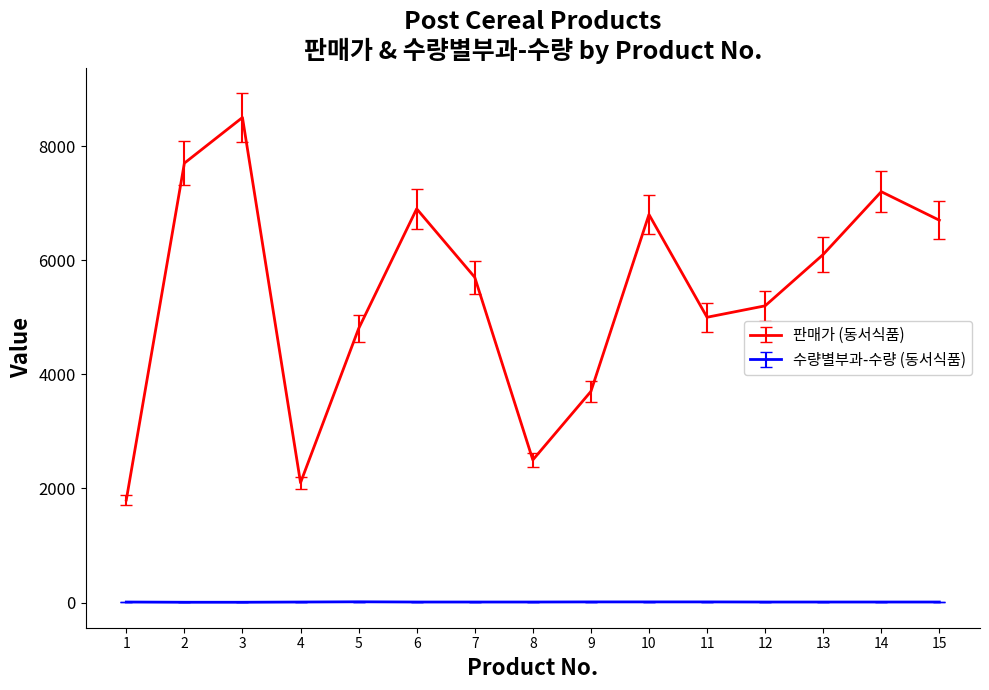

The value of 판매가 (동서식품) at 10 is 10273. True or false?

False